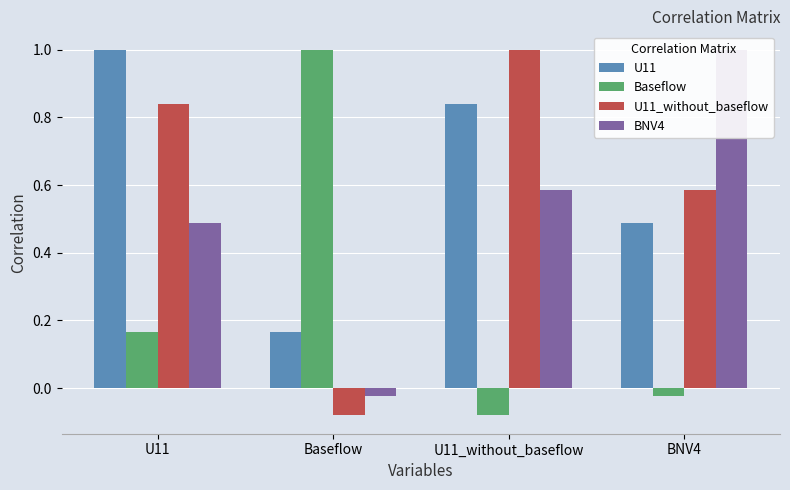

Which category has the lowest value across all series?

U11_without_baseflow